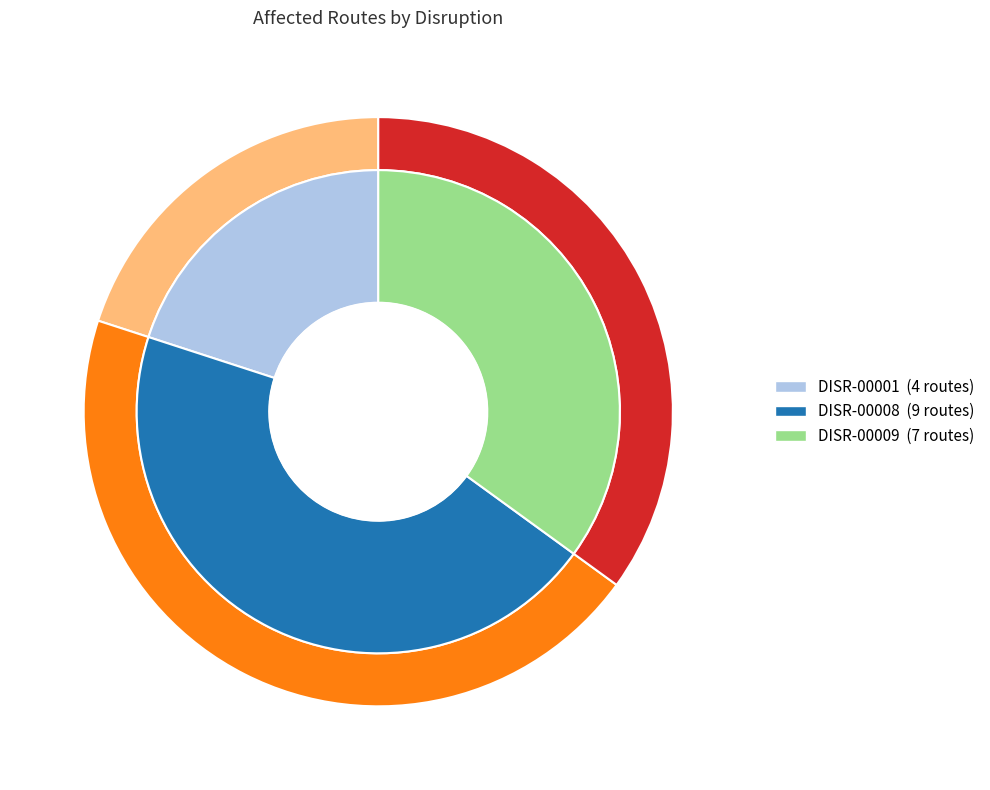

To the nearest percent, what is the difference between the largest and smallest slice percentages?

25%